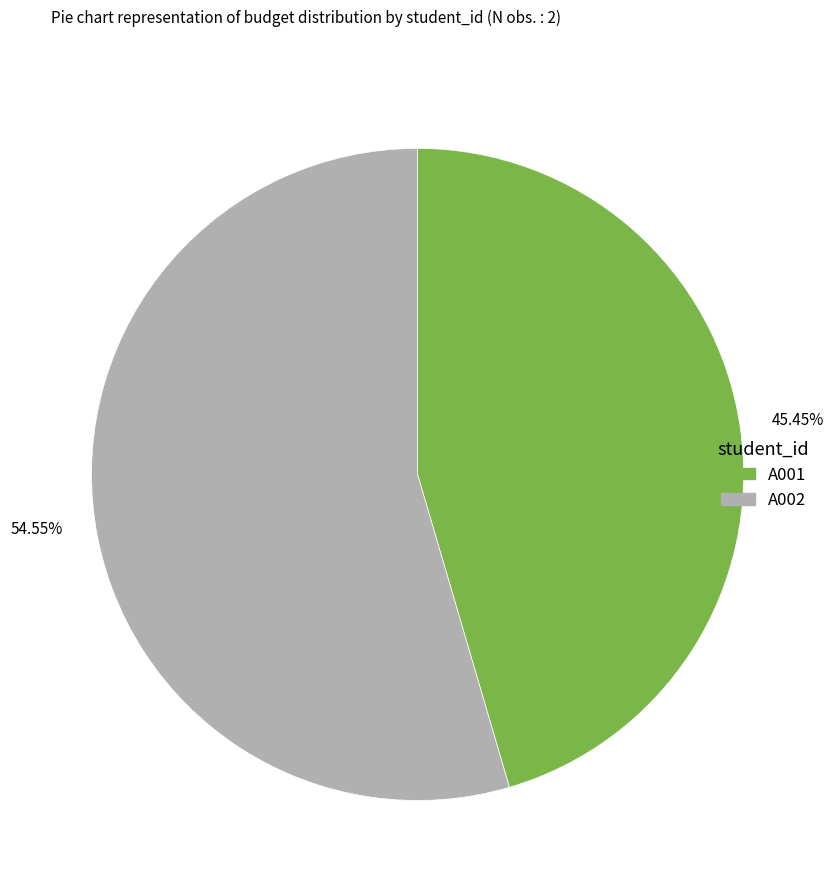

Rank the categories by value from lowest to highest.

A001, A002